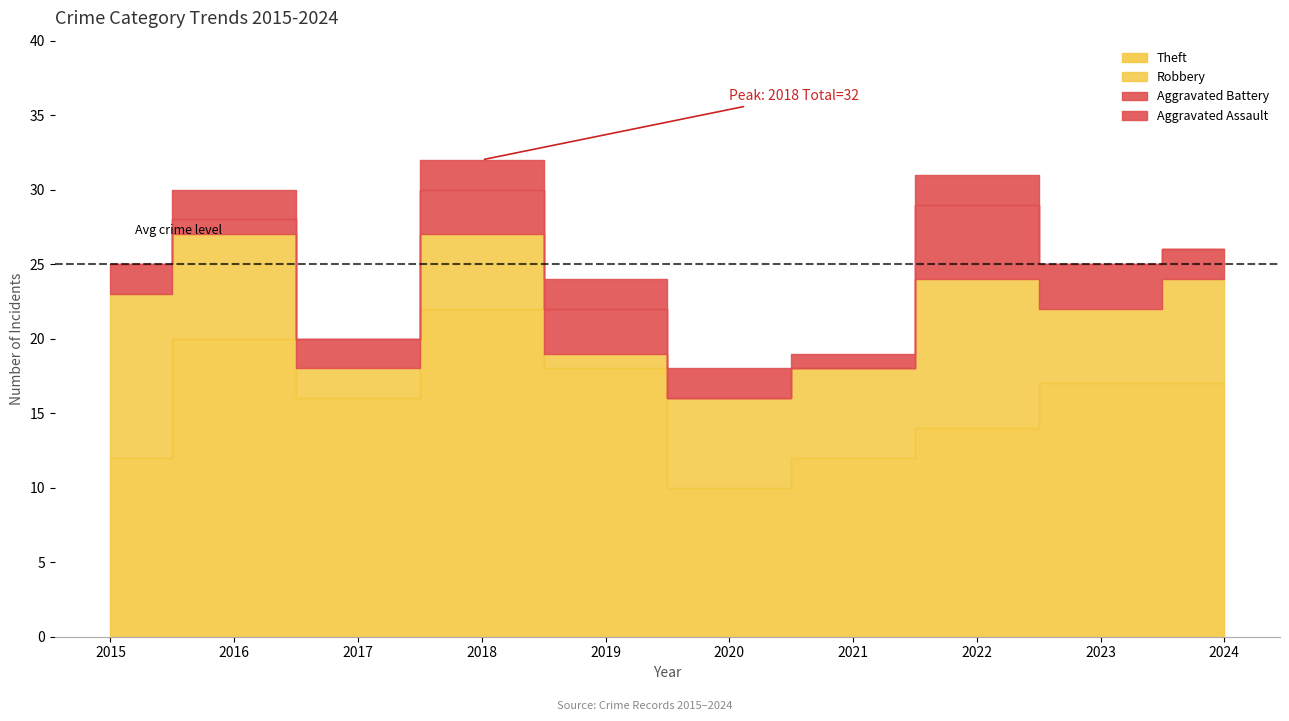

Which category has the lowest value across all series?

2020